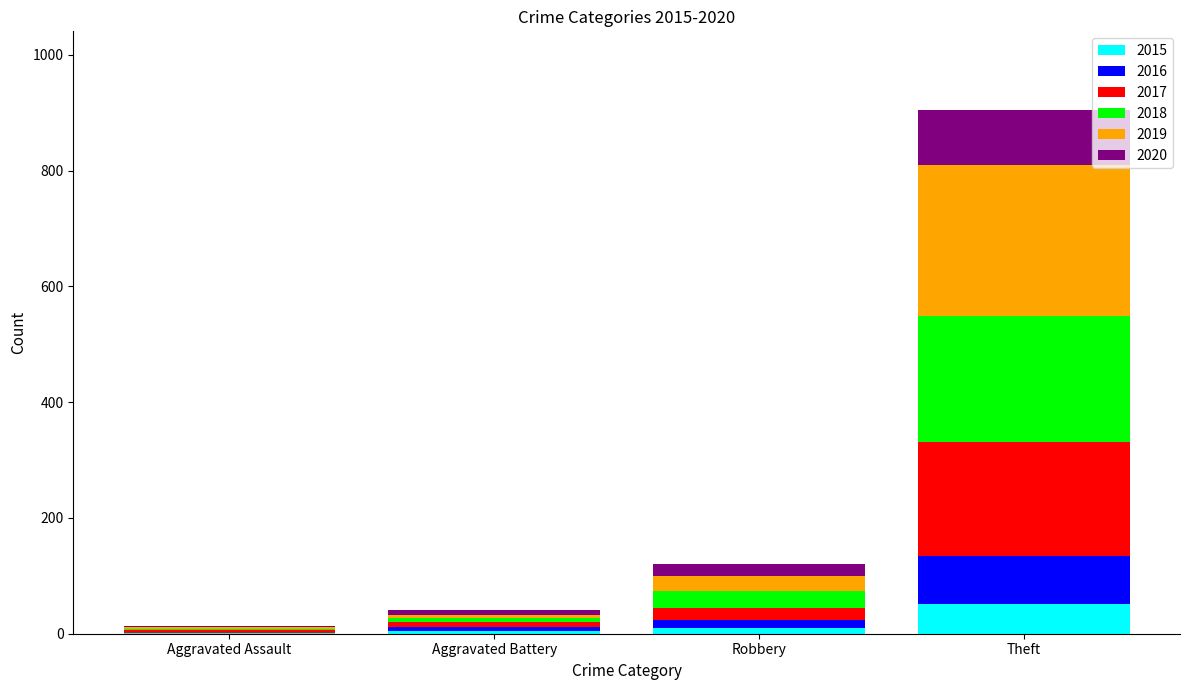

What is the maximum value for 2015?

52